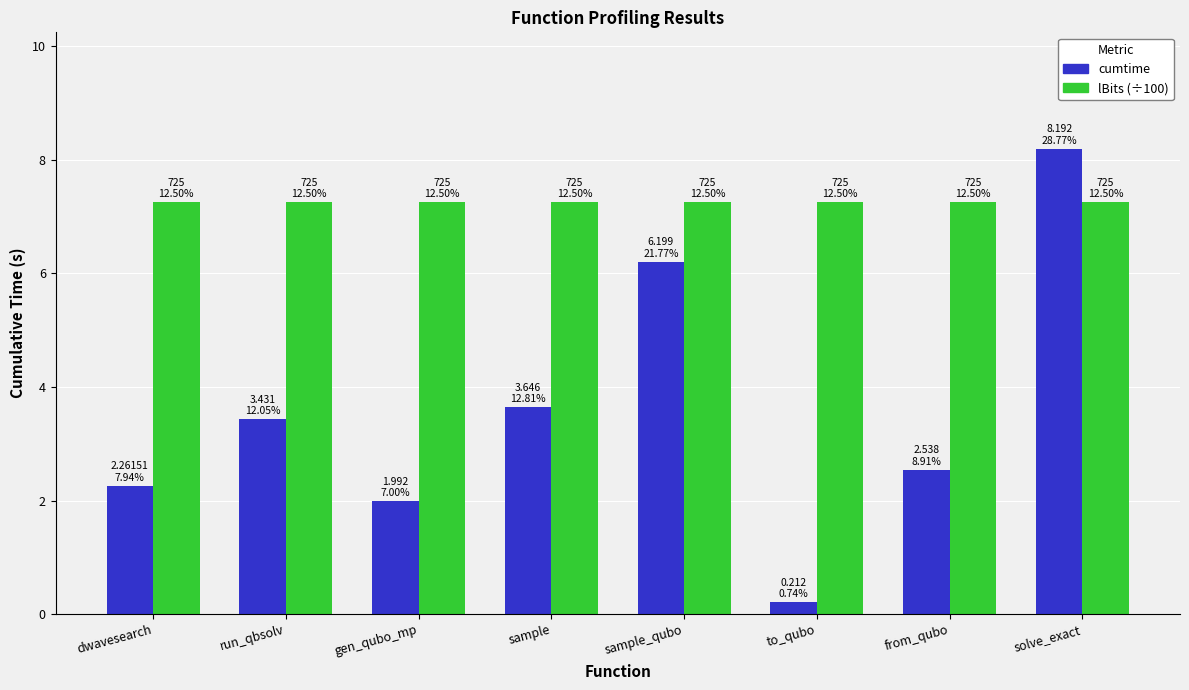

Is it true that lBits (÷100) equals 7.2 at from_qubo?

True